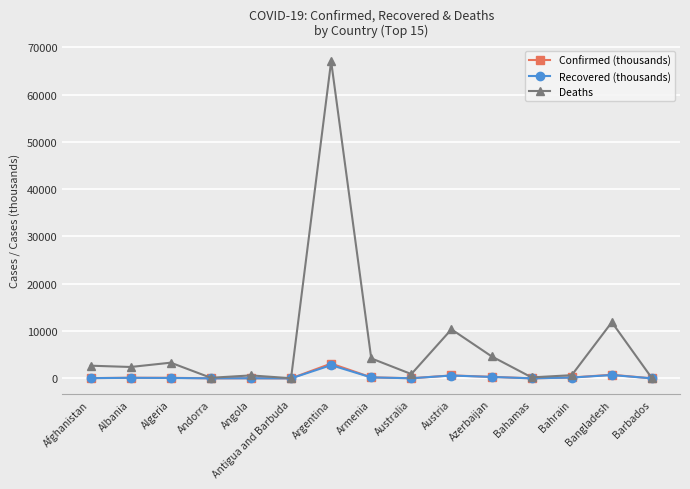

True or false: Confirmed (thousands) and Recovered (thousands) cross at least once.

False